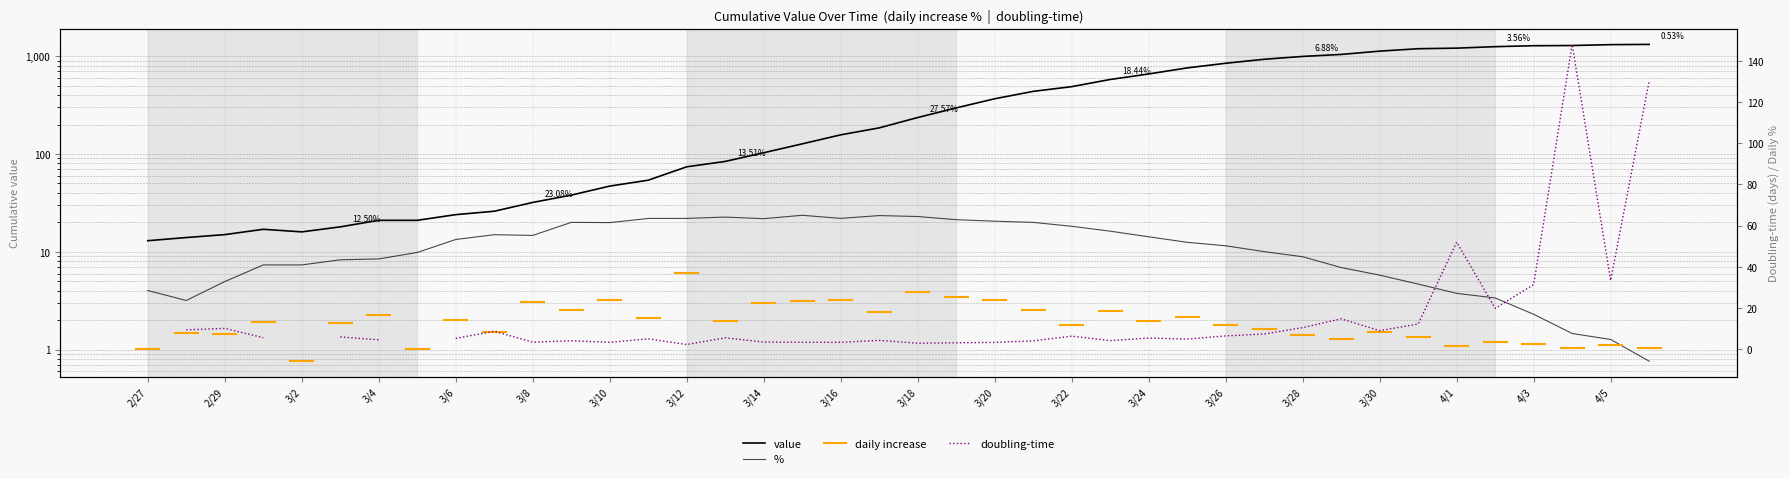

Does the chart display data point markers on the line(s)?

No